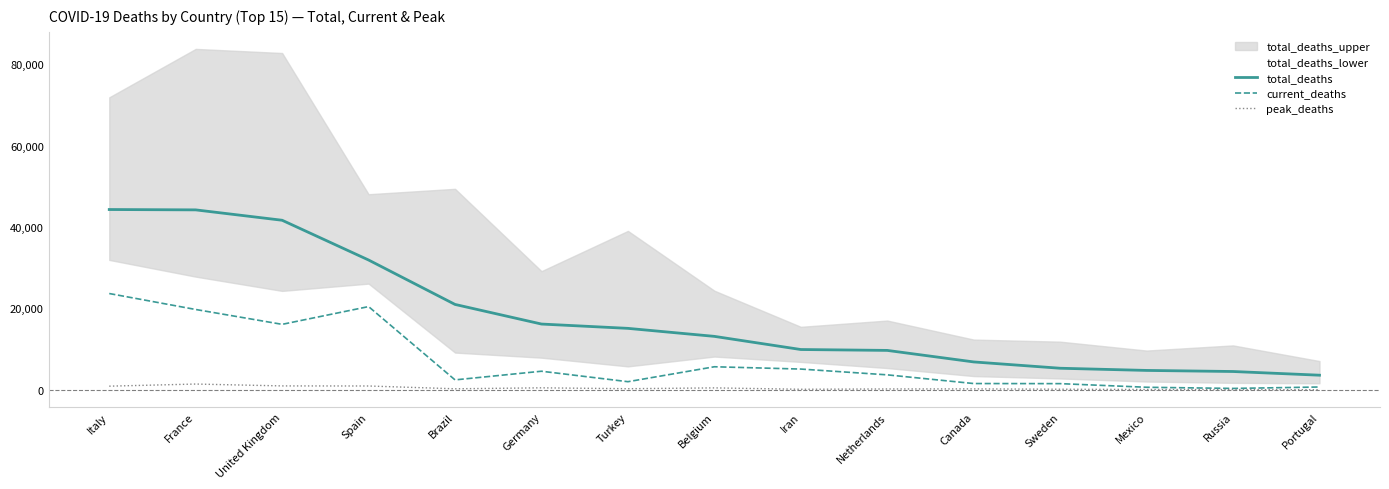

Is it true that peak_deaths equals 234 at Netherlands?

True